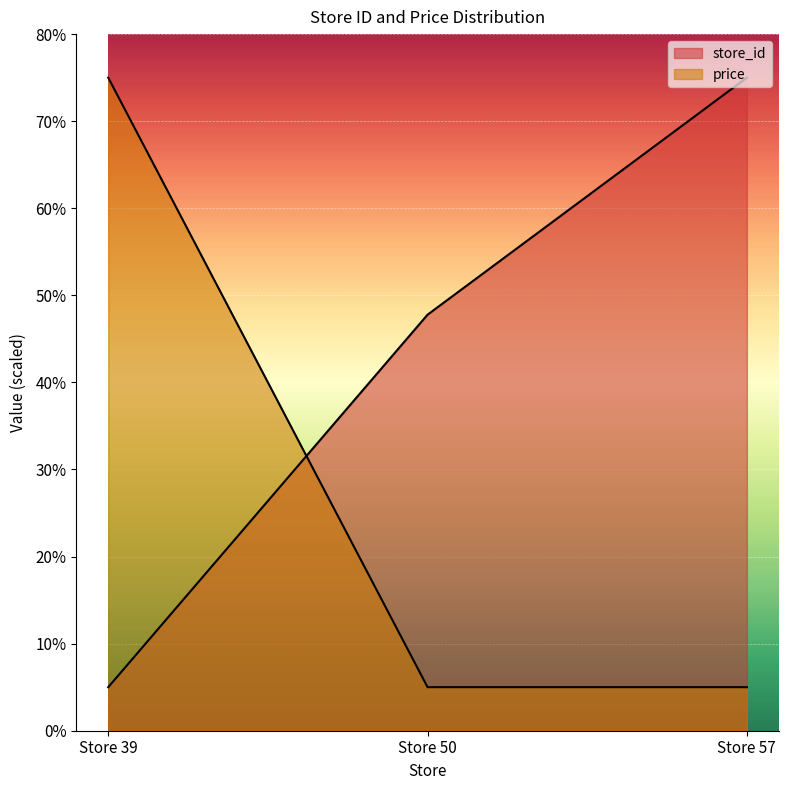

What is the difference between the price values at Store 57 and Store 39?

70.0